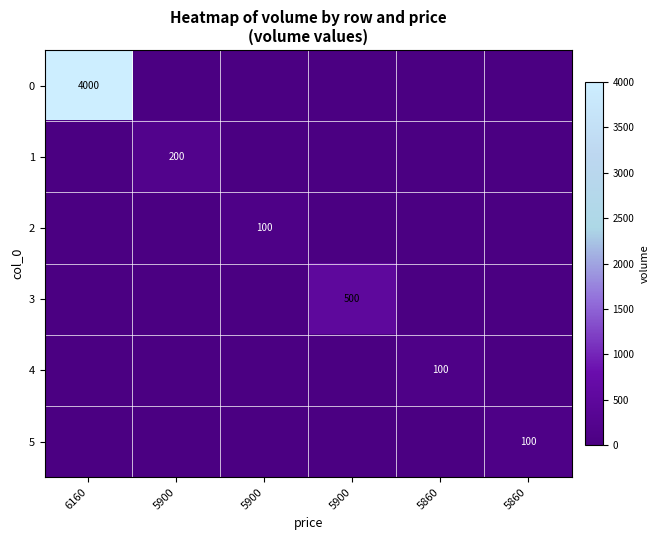

Rank the series at 5900 from lowest to highest value.

row_0, row_2, row_3, row_4, row_5, row_1